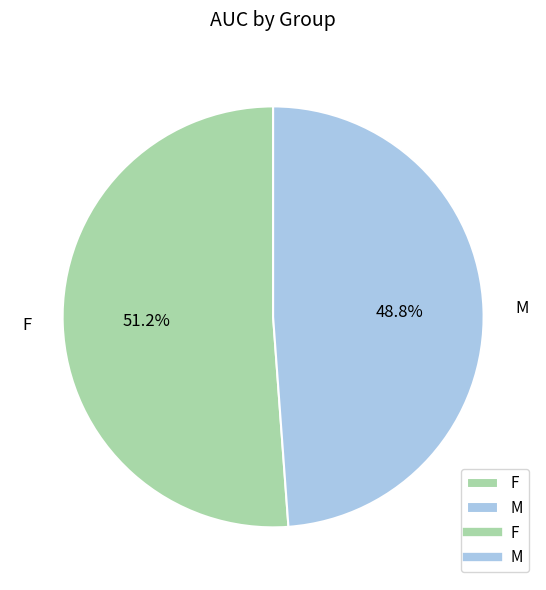

Is there a majority slice in this chart?

Yes